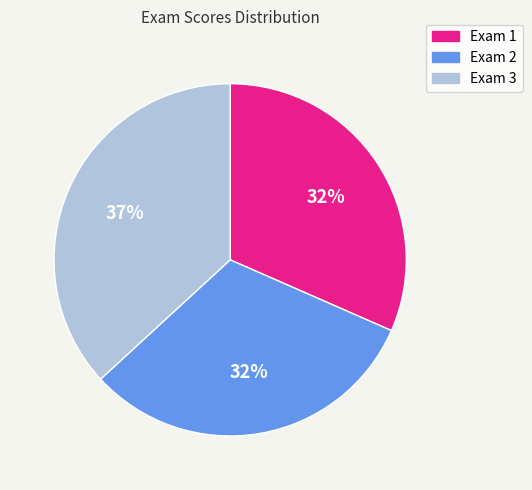

Does Exam 3 represent more than half of the total?

No